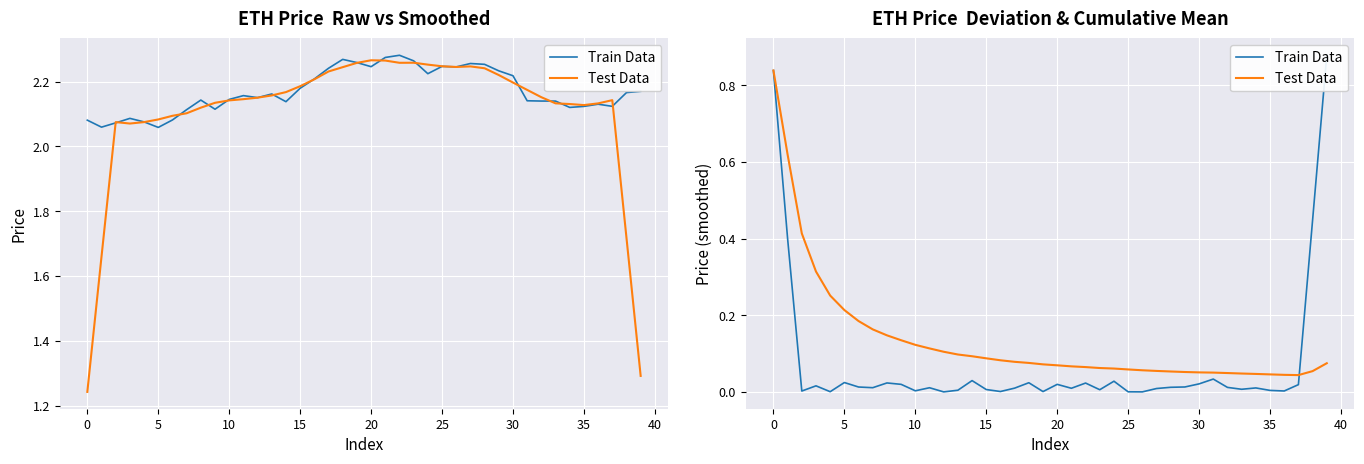

Is the value of Train Data at 40 greater than the value of Test Data at 29?

No